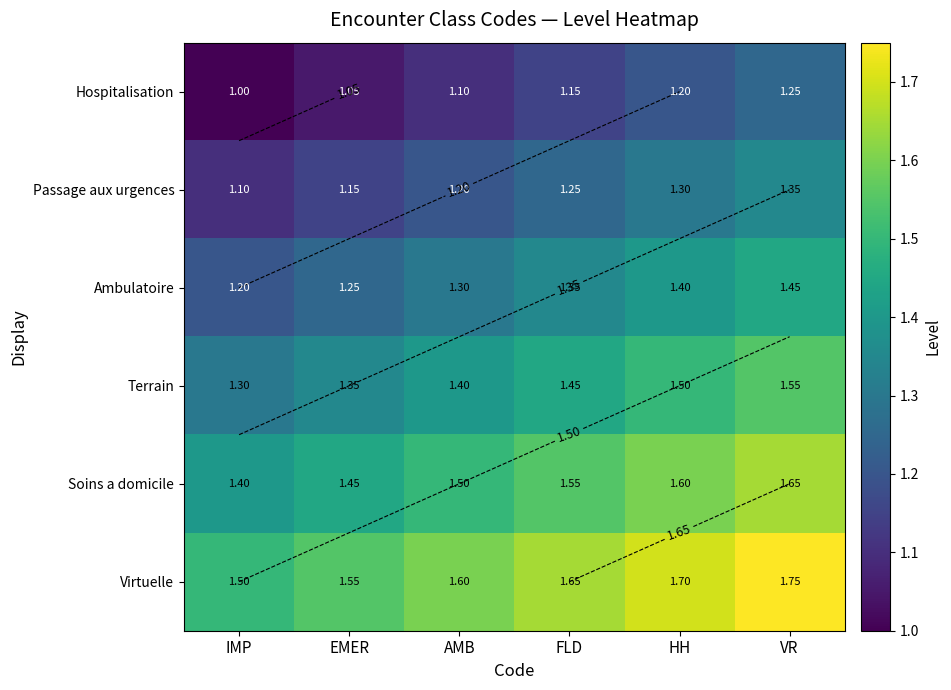

Which has a higher value, IMP or AMB?

AMB